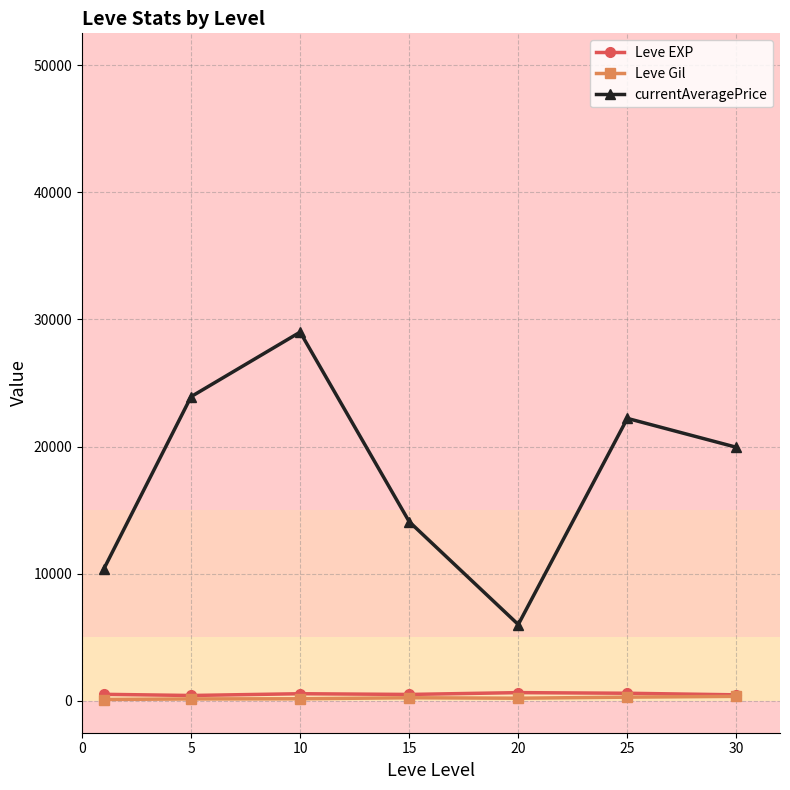

Which series has the widest spread of values?

currentAveragePrice